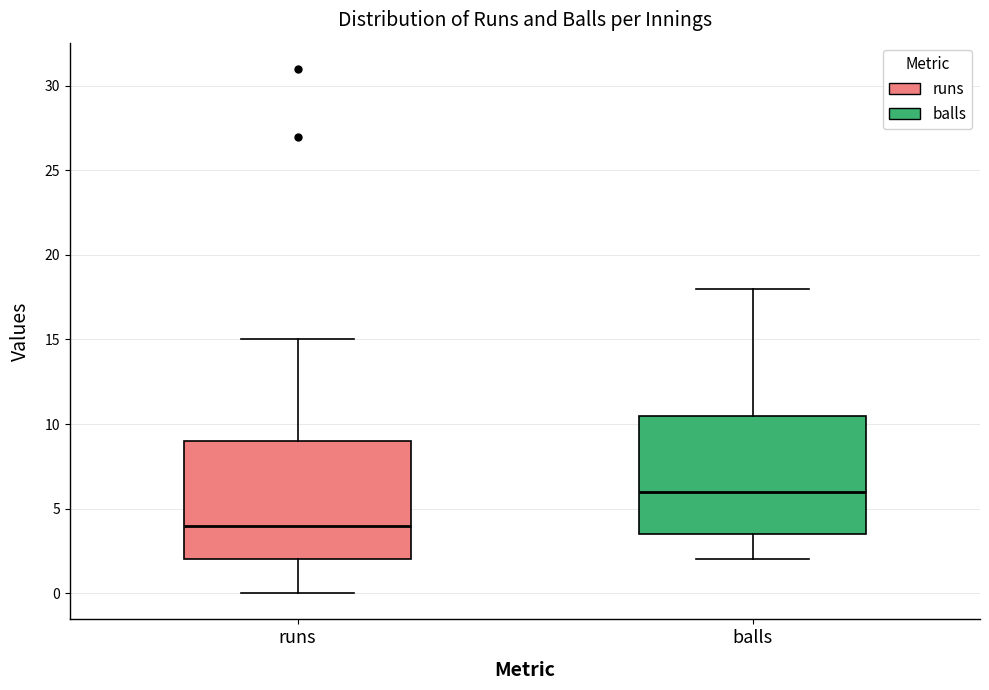

Where does the upper whisker of the box for runs end on the y-axis? The values are not printed on the chart, so give them approximately, as read against the axis.

15.0